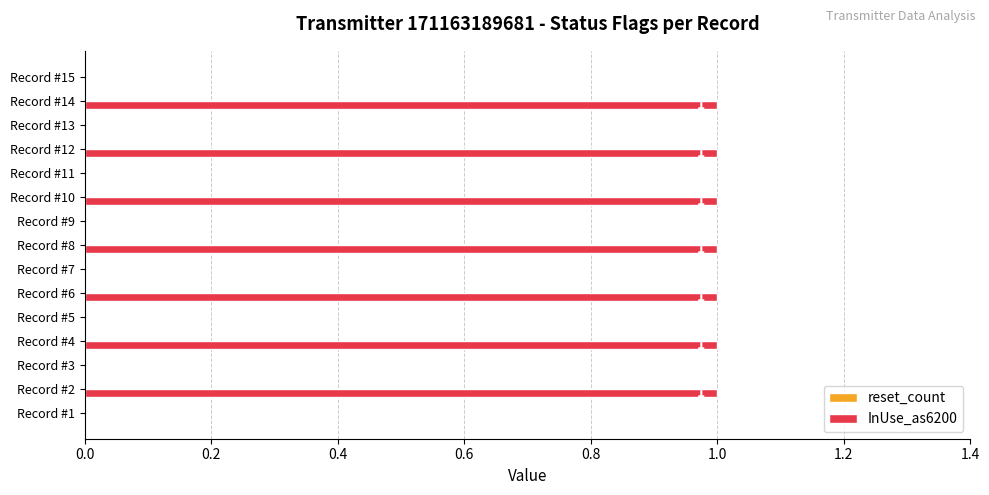

What is the sum of all values?

7